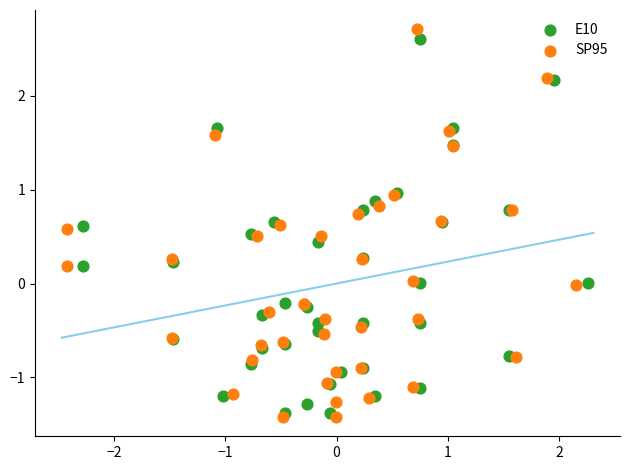

Which series has the largest Y range (max minus min)?

SP95